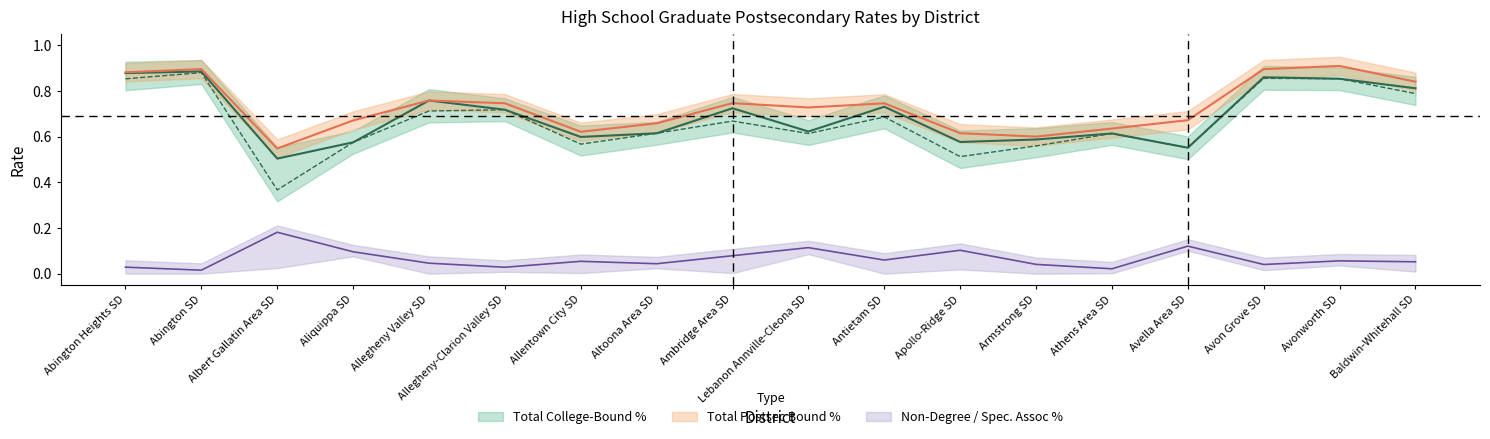

At which label is 2-or-4-Year College % closest to 0?

Albert Gallatin Area SD